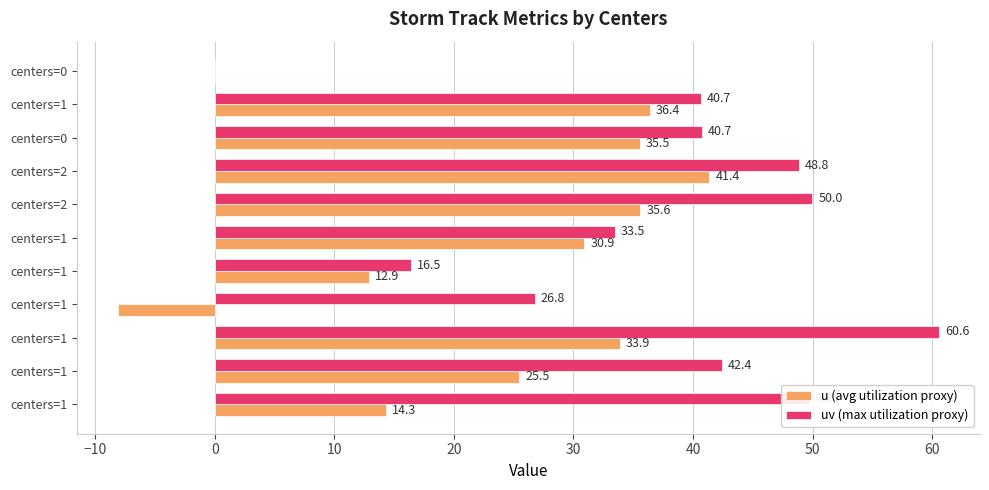

What are all the series names shown in the legend?

u (avg utilization proxy), uv (max utilization proxy)